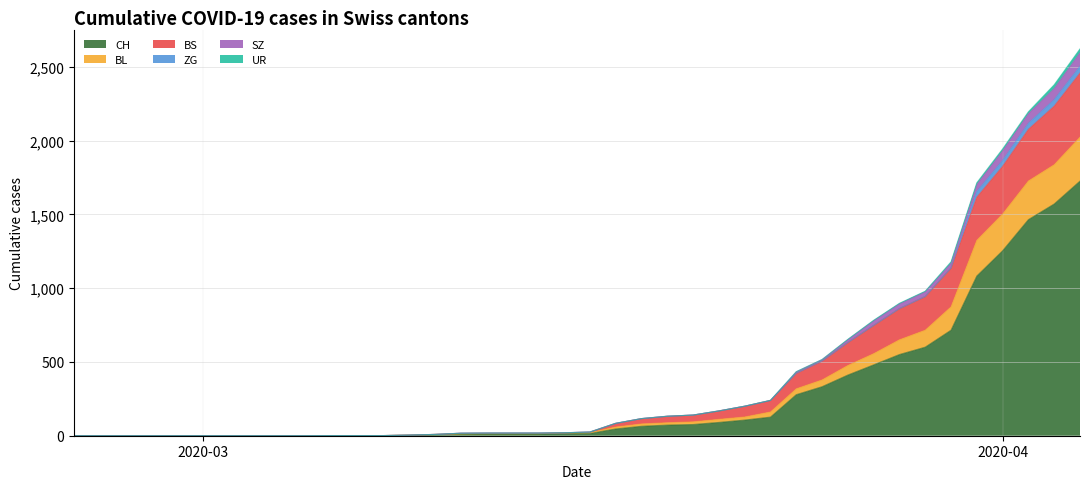

Between 2020-03-30 and 2020-03-29, which is larger?

2020-03-30